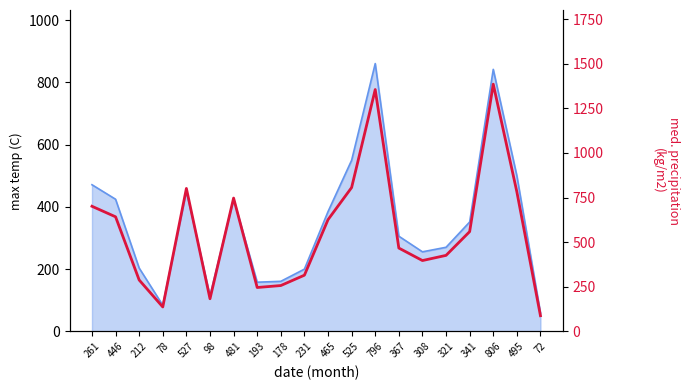

What is the difference between the values at 231 and 341?

244